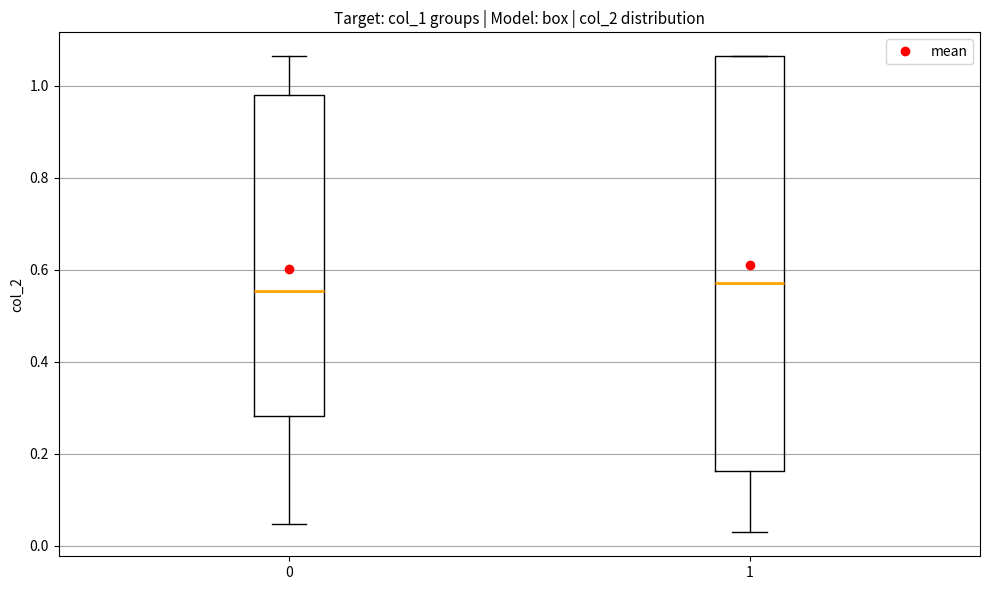

Which box is the tallest, from its lower edge to its upper edge?

1